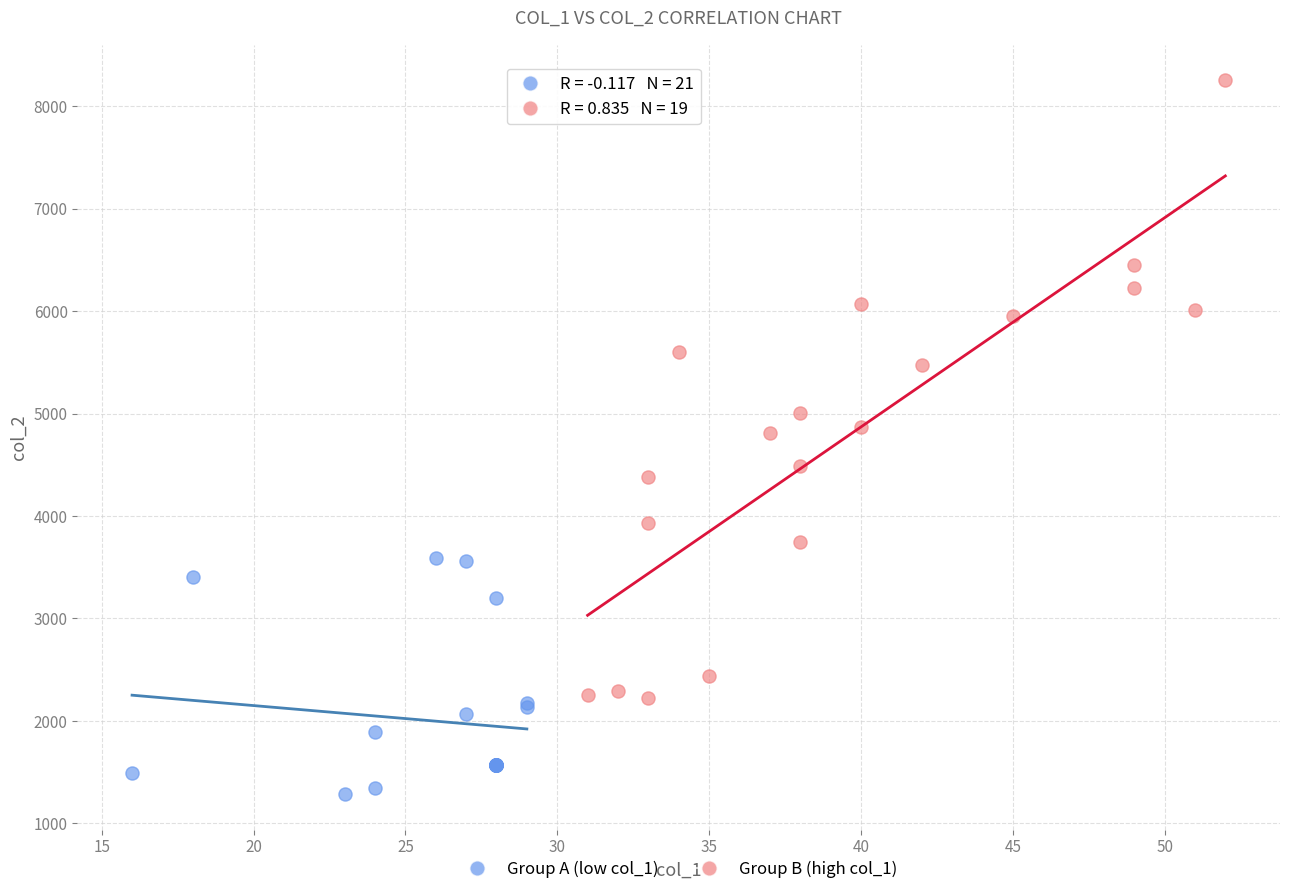

What are all the series names shown in the legend?

Group A (low col_1), Group B (high col_1)